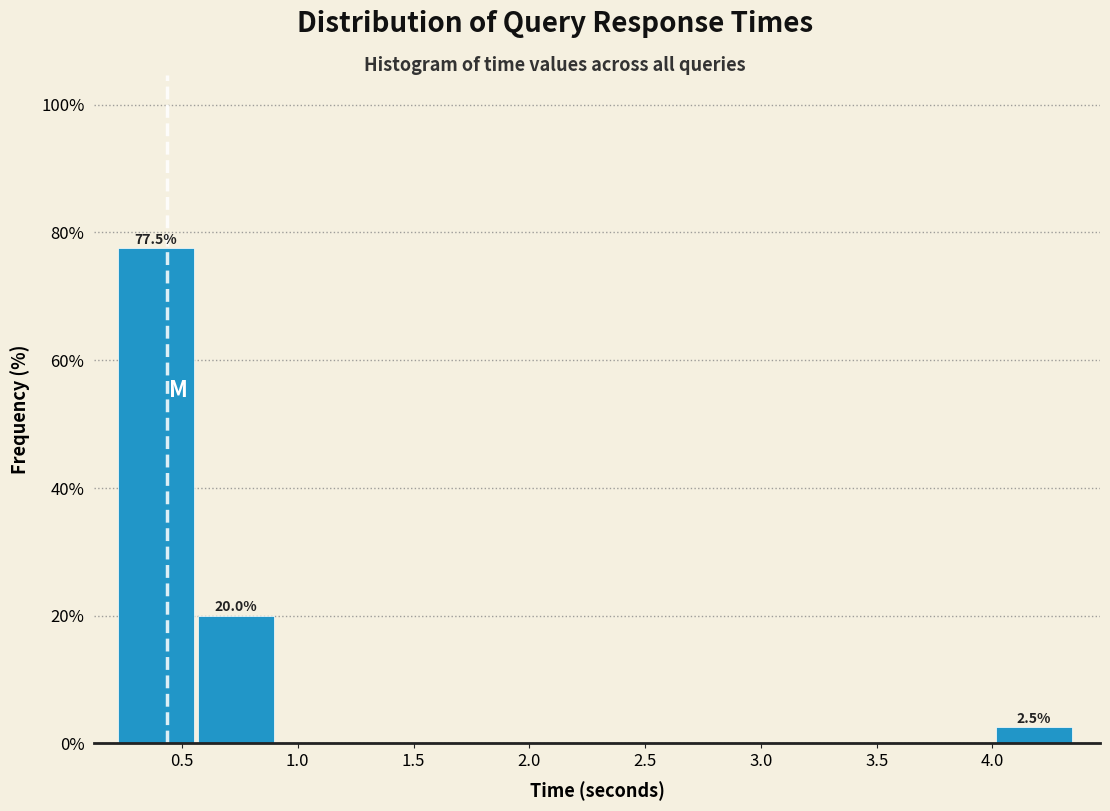

Which range on the x-axis has the tallest bar?

0.20 to 0.55